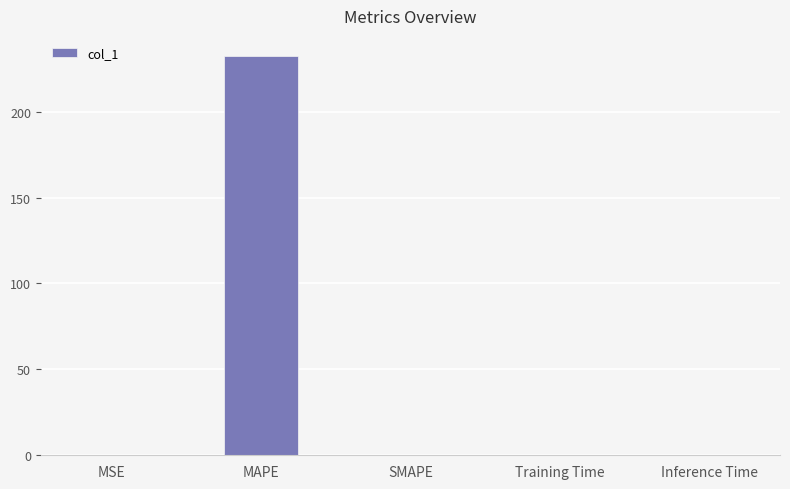

True or false: the data shows 232.5 at MAPE.

True